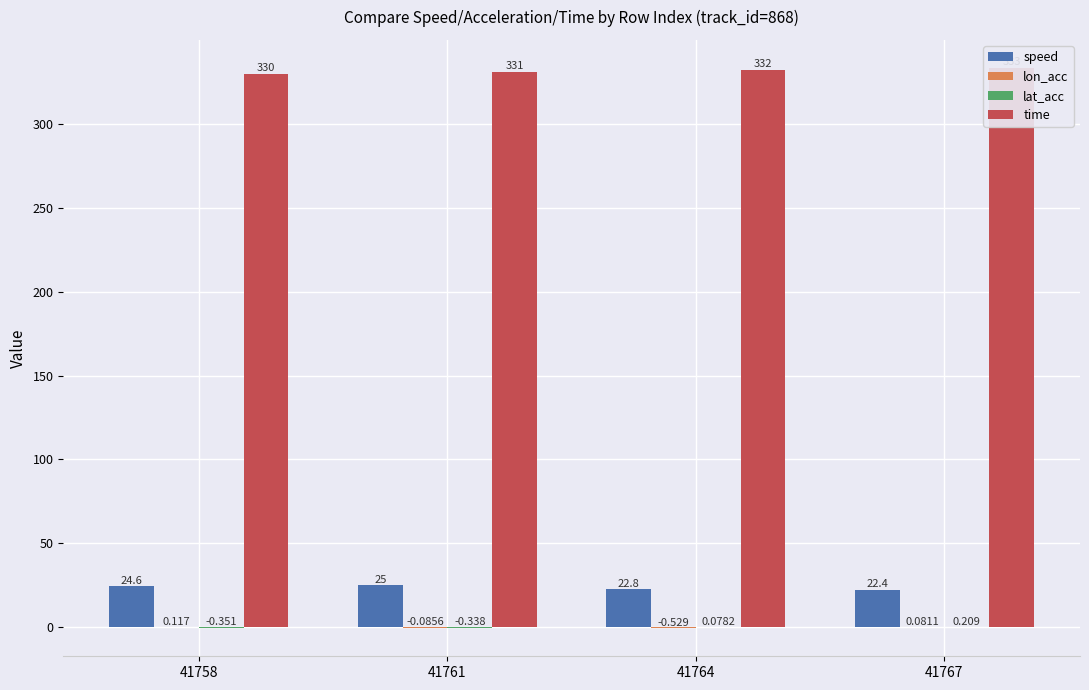

What is the difference between the lon_acc values at 41758 and 41761?

0.2